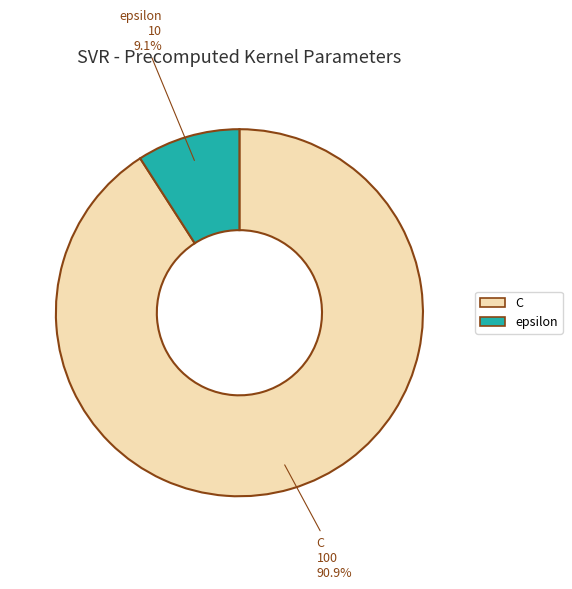

Between epsilon and C, which is larger?

C